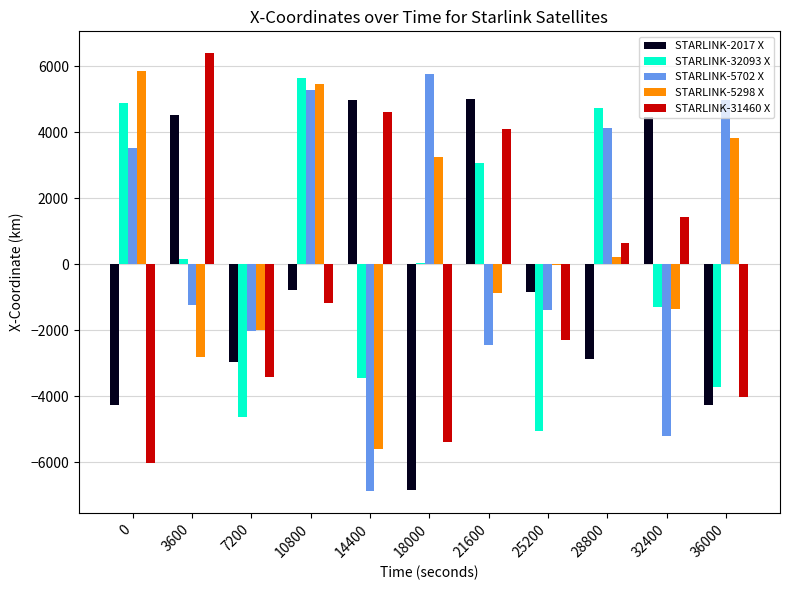

What is the sum of the STARLINK-5702 X values at 21600 and 10800?

2846.0